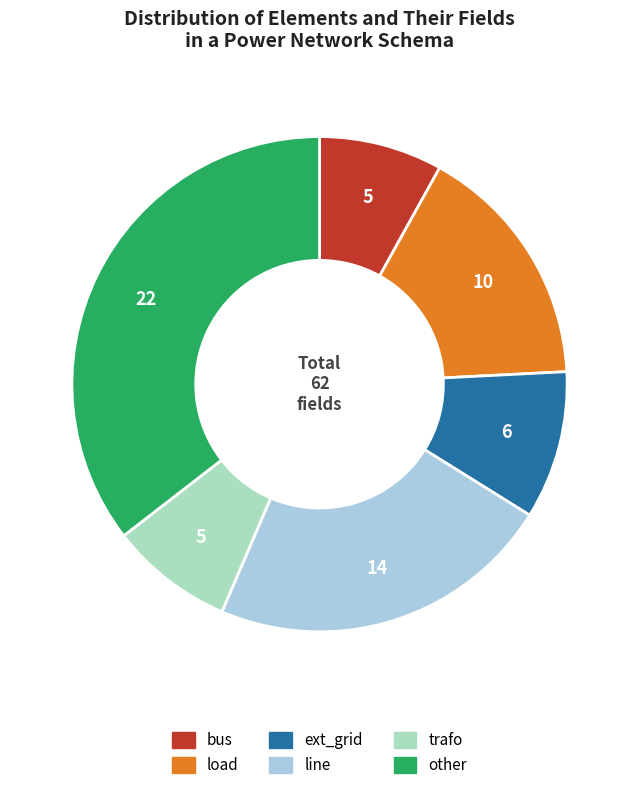

Is ext_grid the majority of the pie?

No